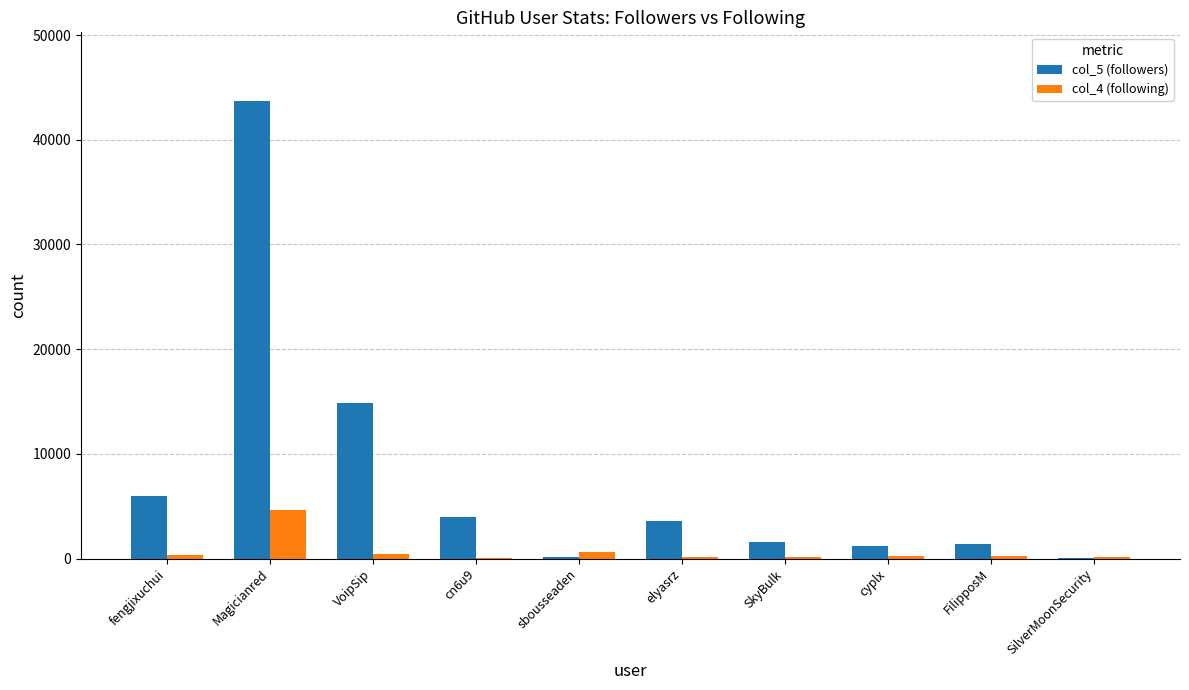

How many groups of bars are there?

10